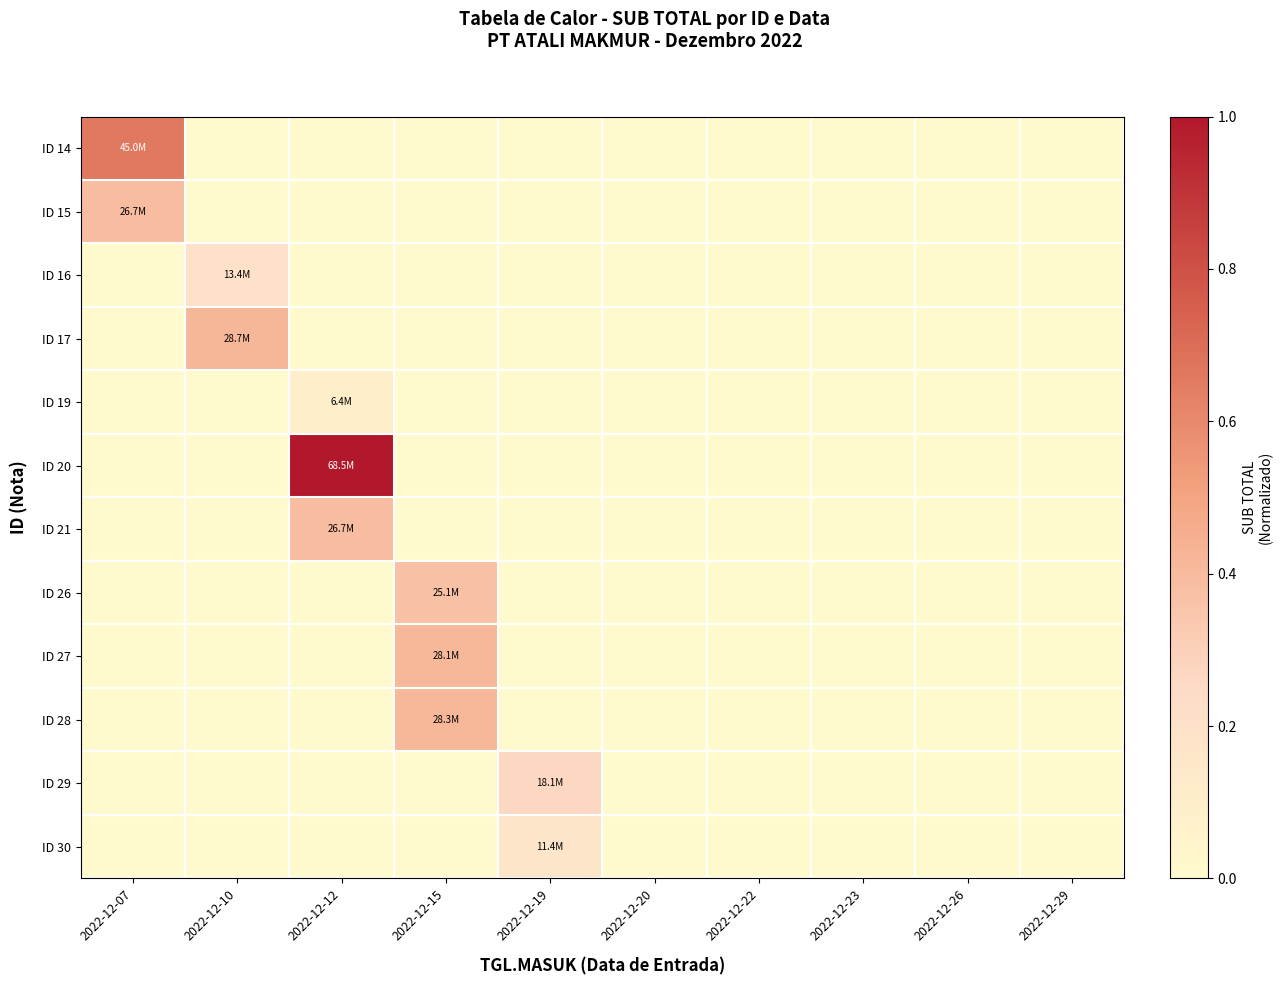

What is the spread (max minus min) of values at 2022-12-10?

0.4